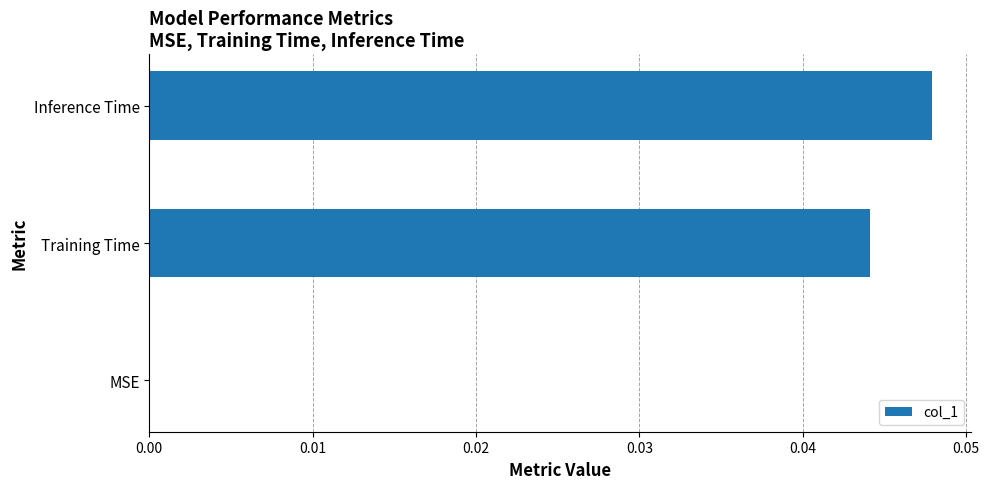

The chart shows a value of 0.0 at MSE. True or false?

True